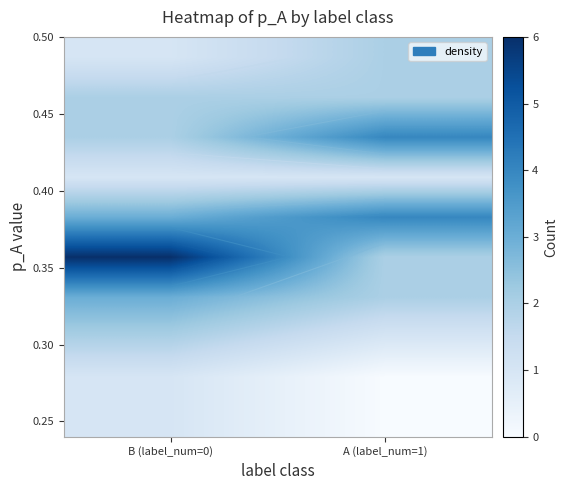

At which category is the sum across all series the highest?

B (label_num=0)